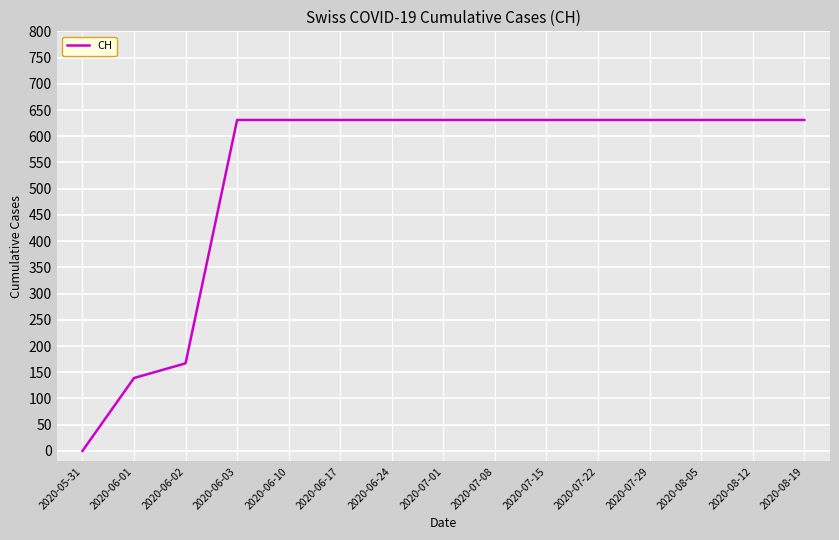

What is the average value?

525